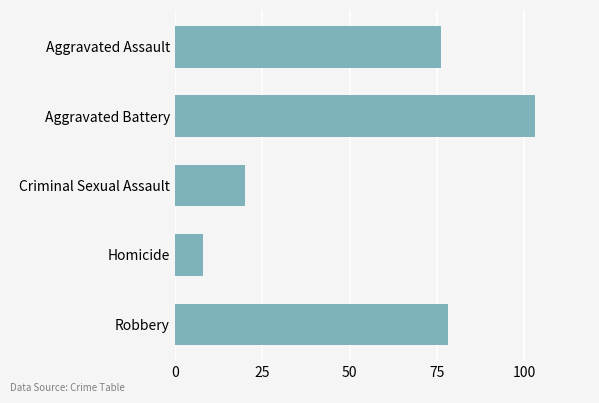

What is the value of the 3rd bar from the top?

20